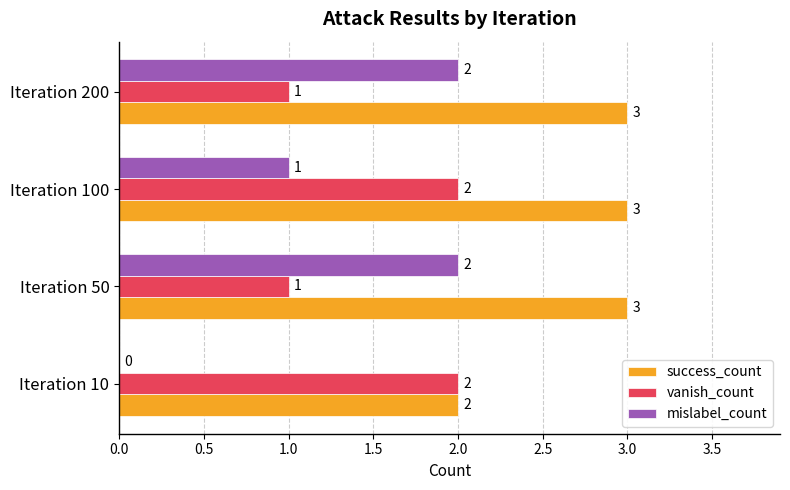

Is the value of mislabel_count at Iteration 200 greater than the value of success_count at Iteration 50?

No